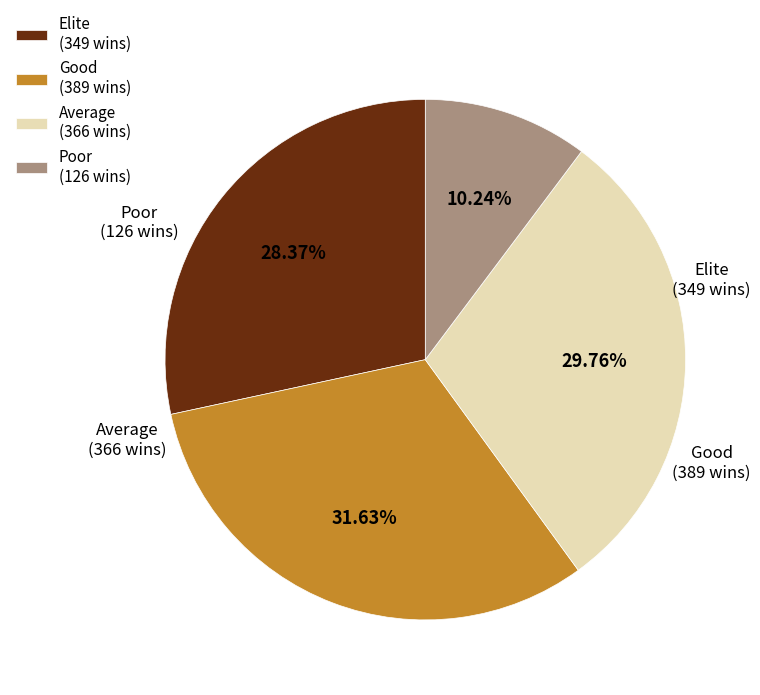

Rank the categories by value from highest to lowest.

Good (389 wins), Average (366 wins), Elite (349 wins), Poor (126 wins)